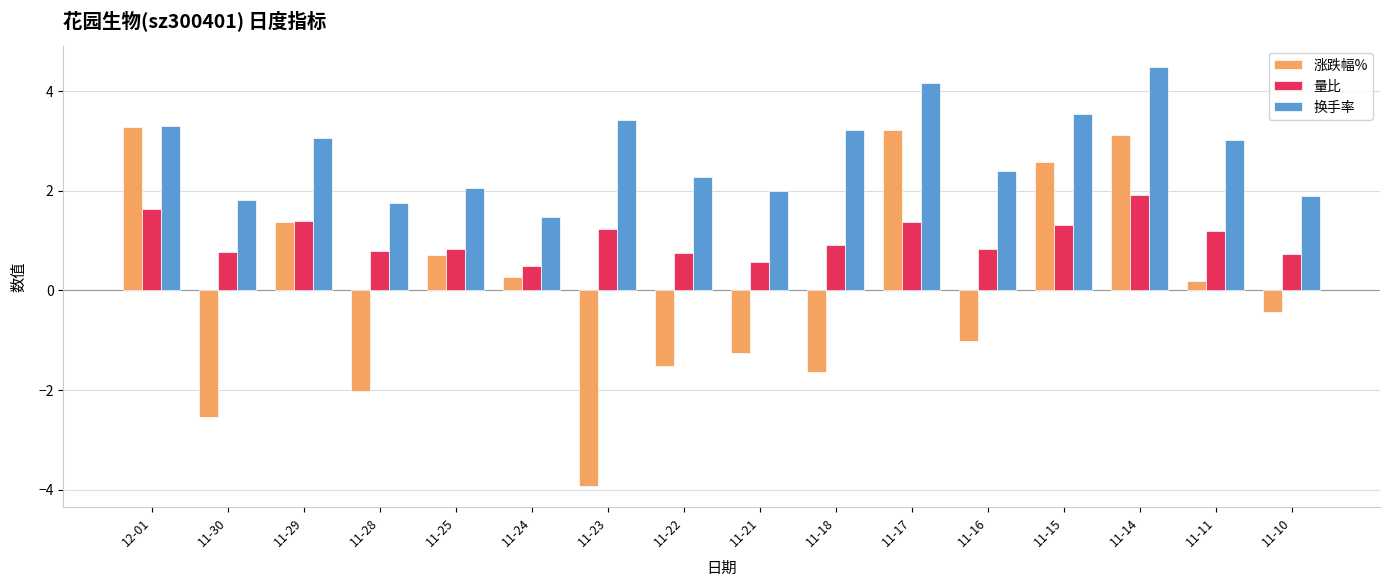

True or false: 量比 has a value of 0.4 at 11-11.

False